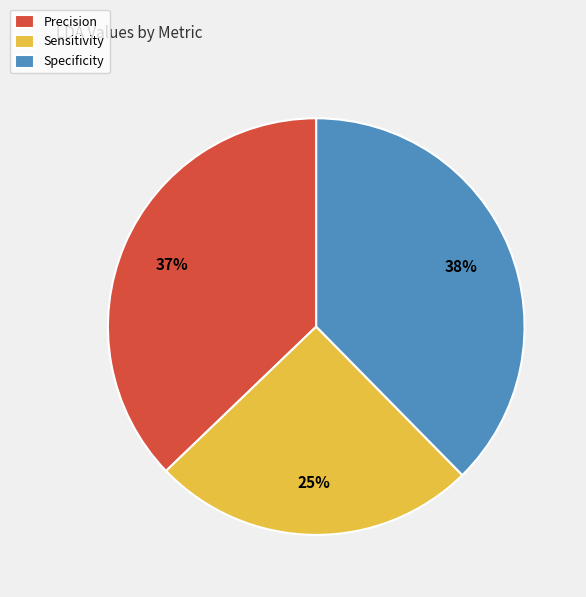

True or false: Sensitivity accounts for 25% of the total.

True